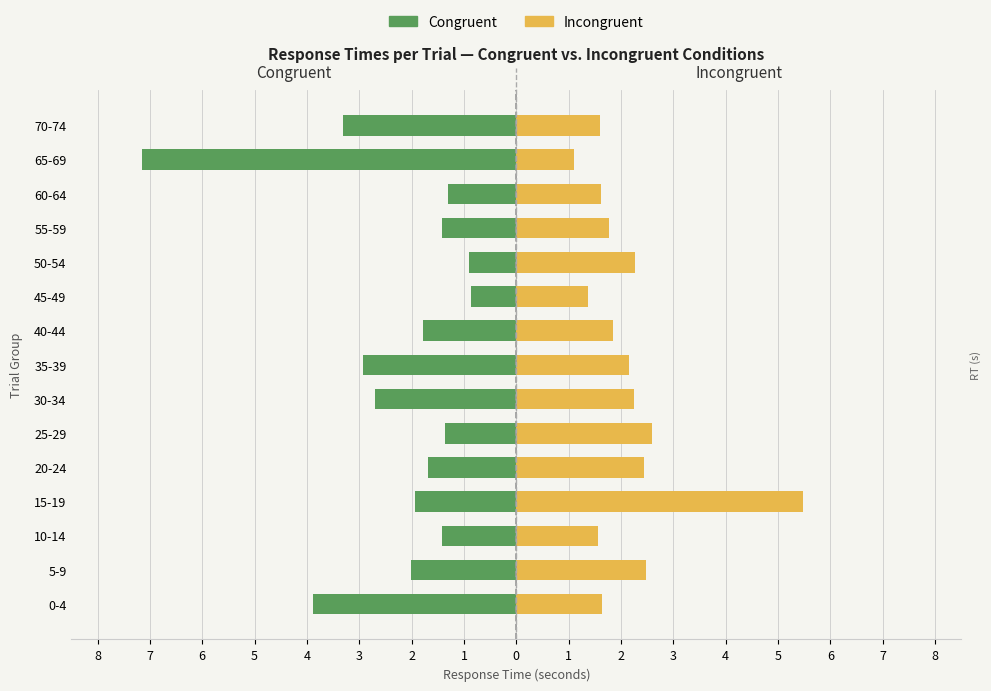

Reading left to right, extract all data points from this chart.

Congruent: -3.9	-2.0	-1.4	-1.9	-1.7	-1.4	-2.7	-2.9	-1.8	-0.9	-0.9	-1.4	-1.3	-7.2	-3.3
Incongruent: 1.6	2.5	1.6	5.5	2.4	2.6	2.2	2.1	1.8	1.4	2.3	1.8	1.6	1.1	1.6